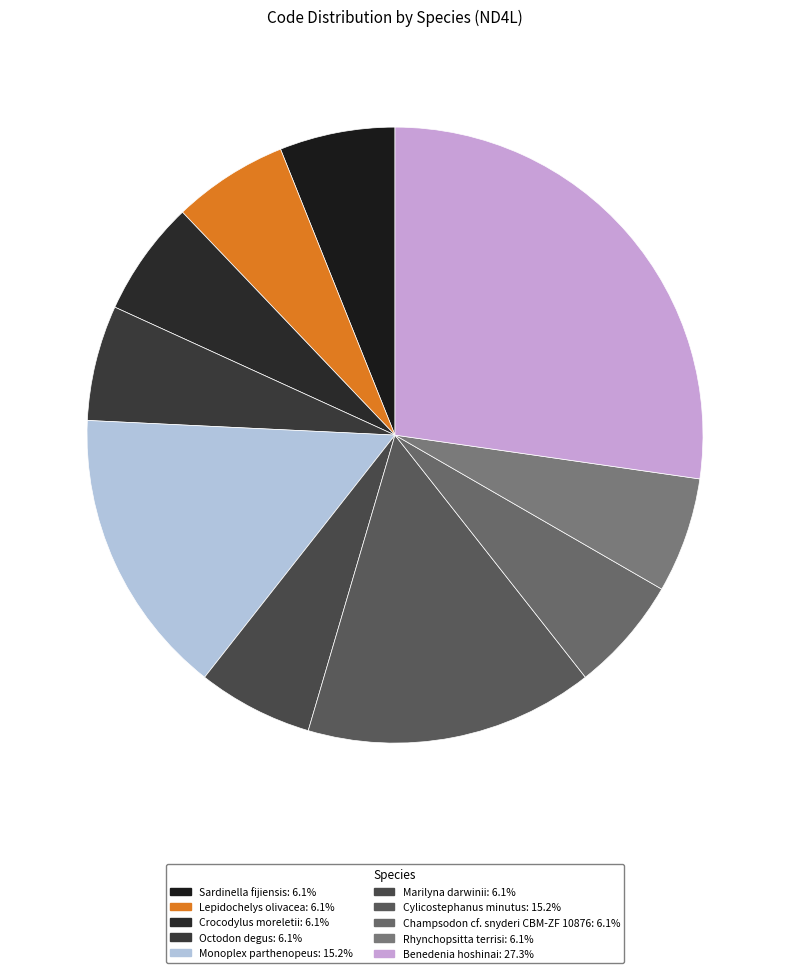

To the nearest percent, what portion does Marilyna darwinii represent?

6%